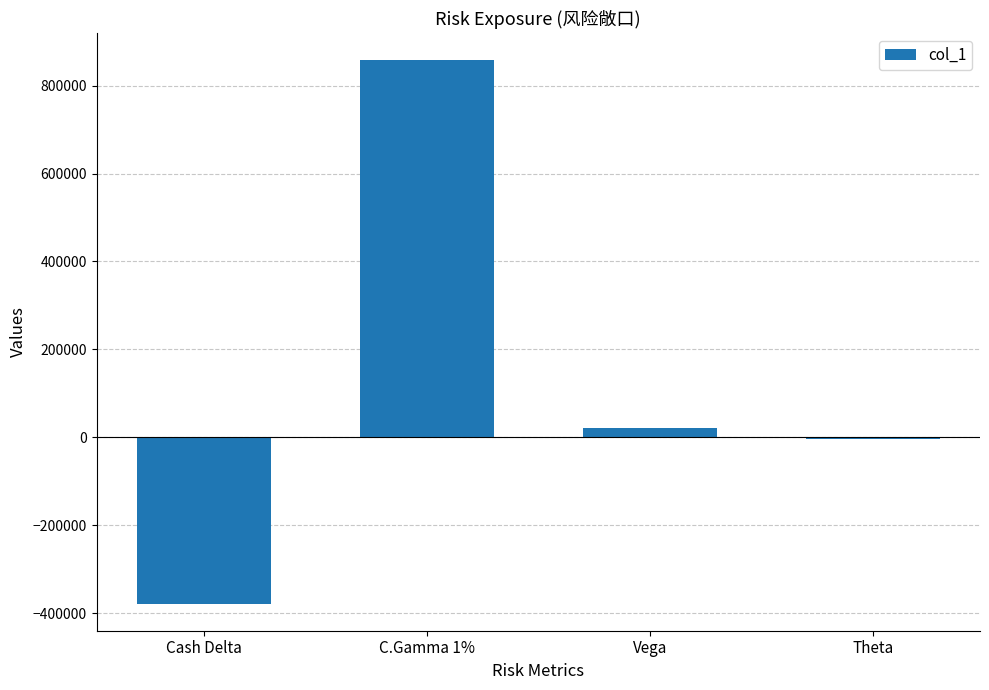

Rank the categories by value from lowest to highest.

Cash Delta, Theta, Vega, C.Gamma 1%